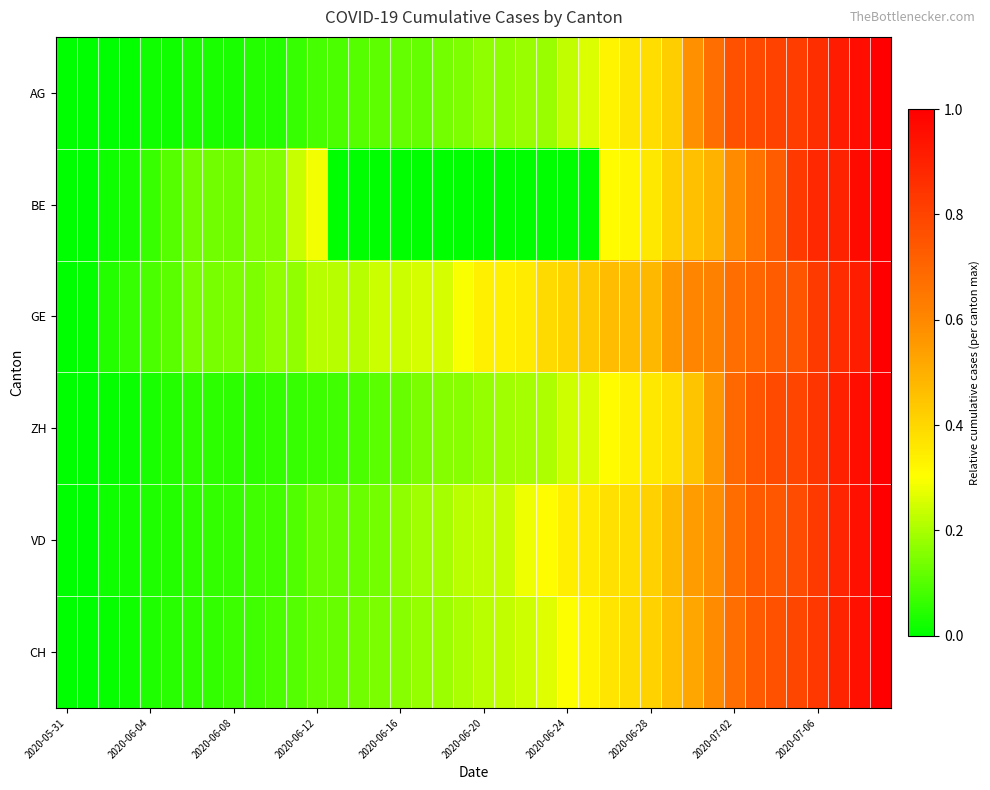

At which category is the sum across all series the highest?

39